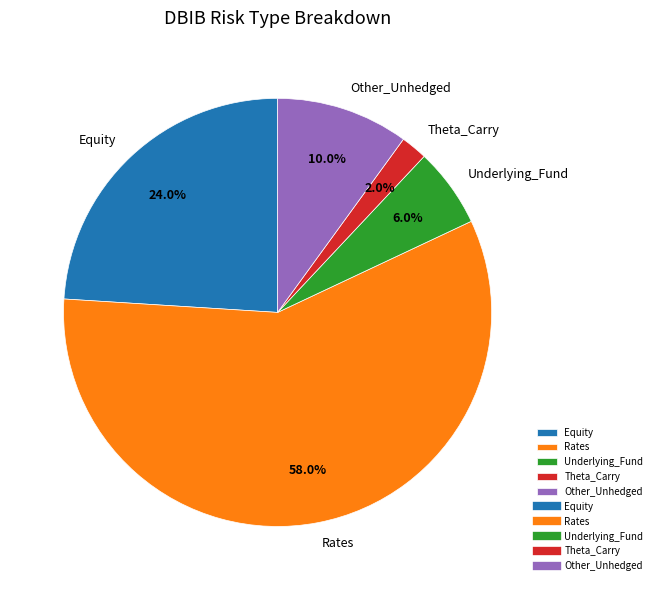

What is the total percentage of Rates and Equity?

82.0%